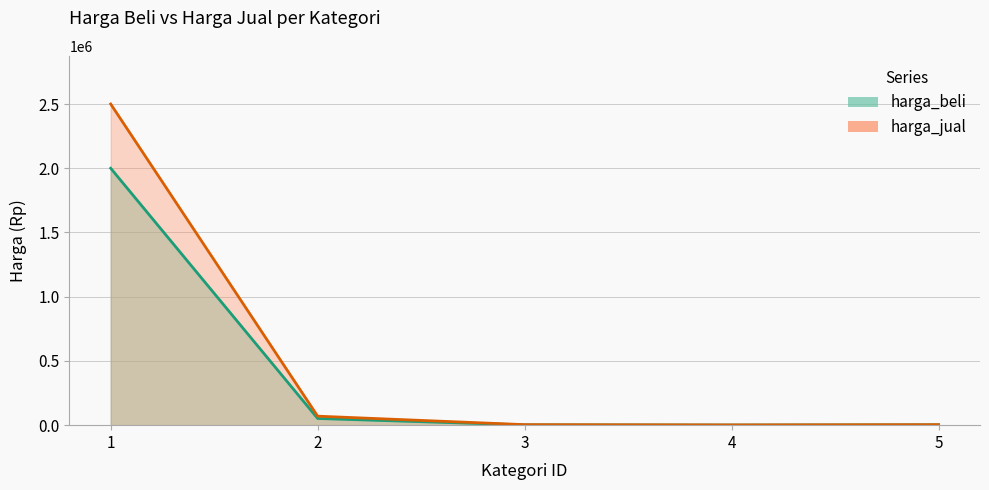

What is the difference between the maximum and second lowest values in the harga_jual series?

2496000